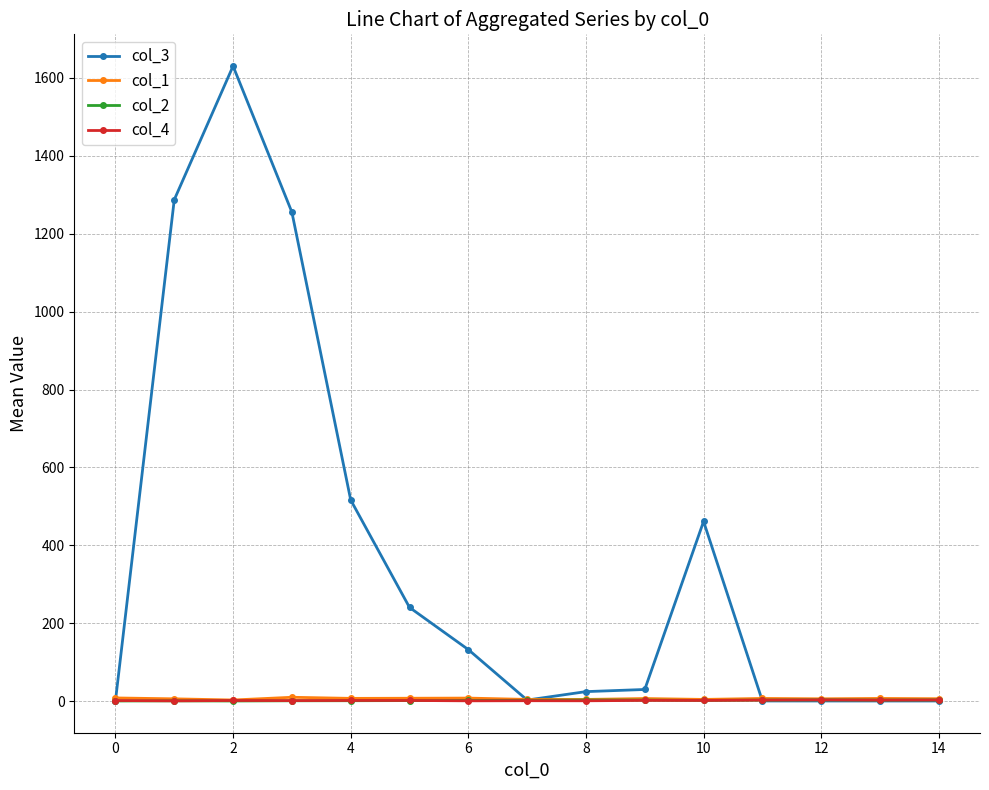

What is the highest value of the col_3 series?

1629.8